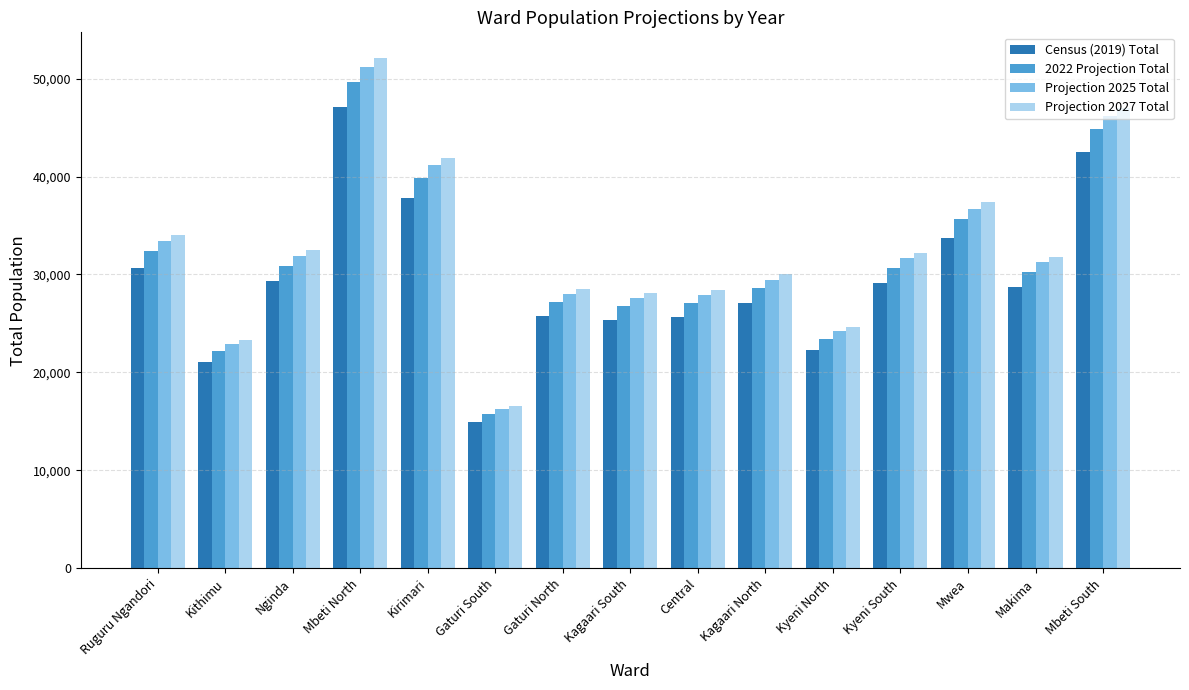

What position from the right is Nginda?

13